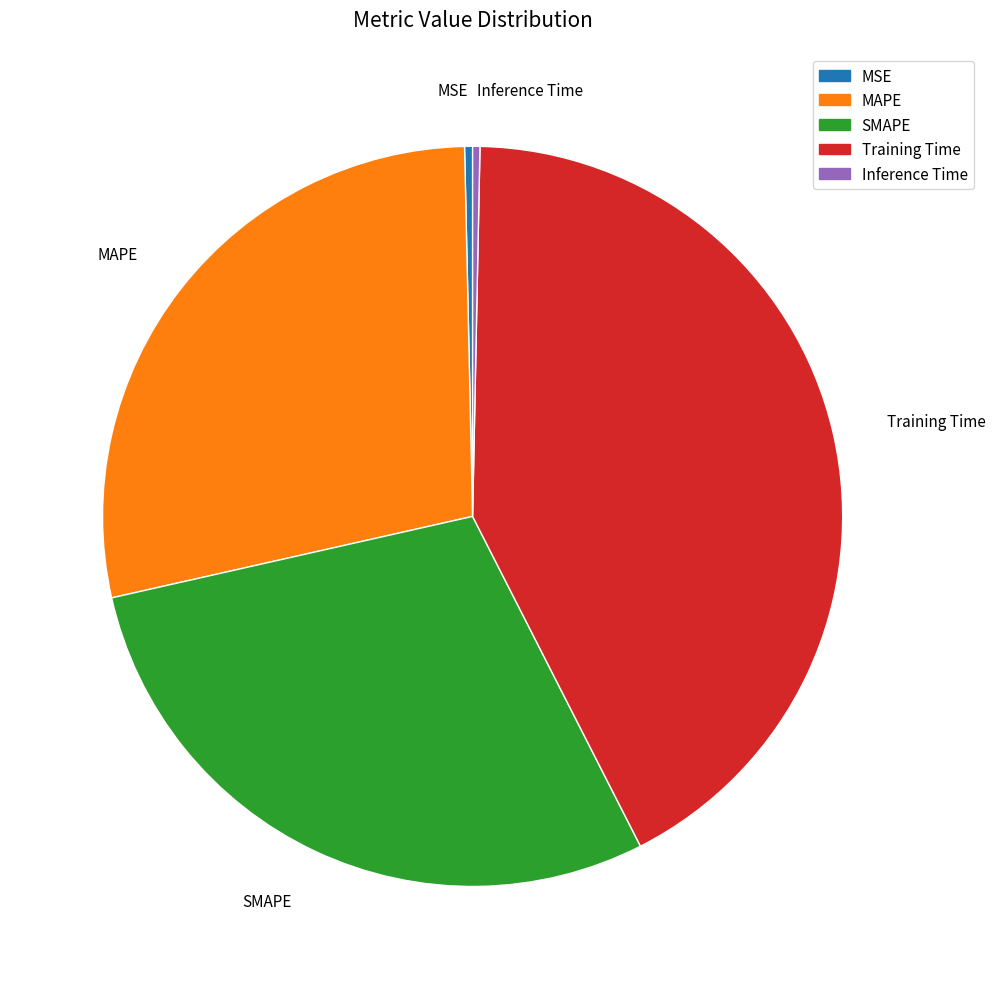

Is SMAPE the majority of the pie?

No